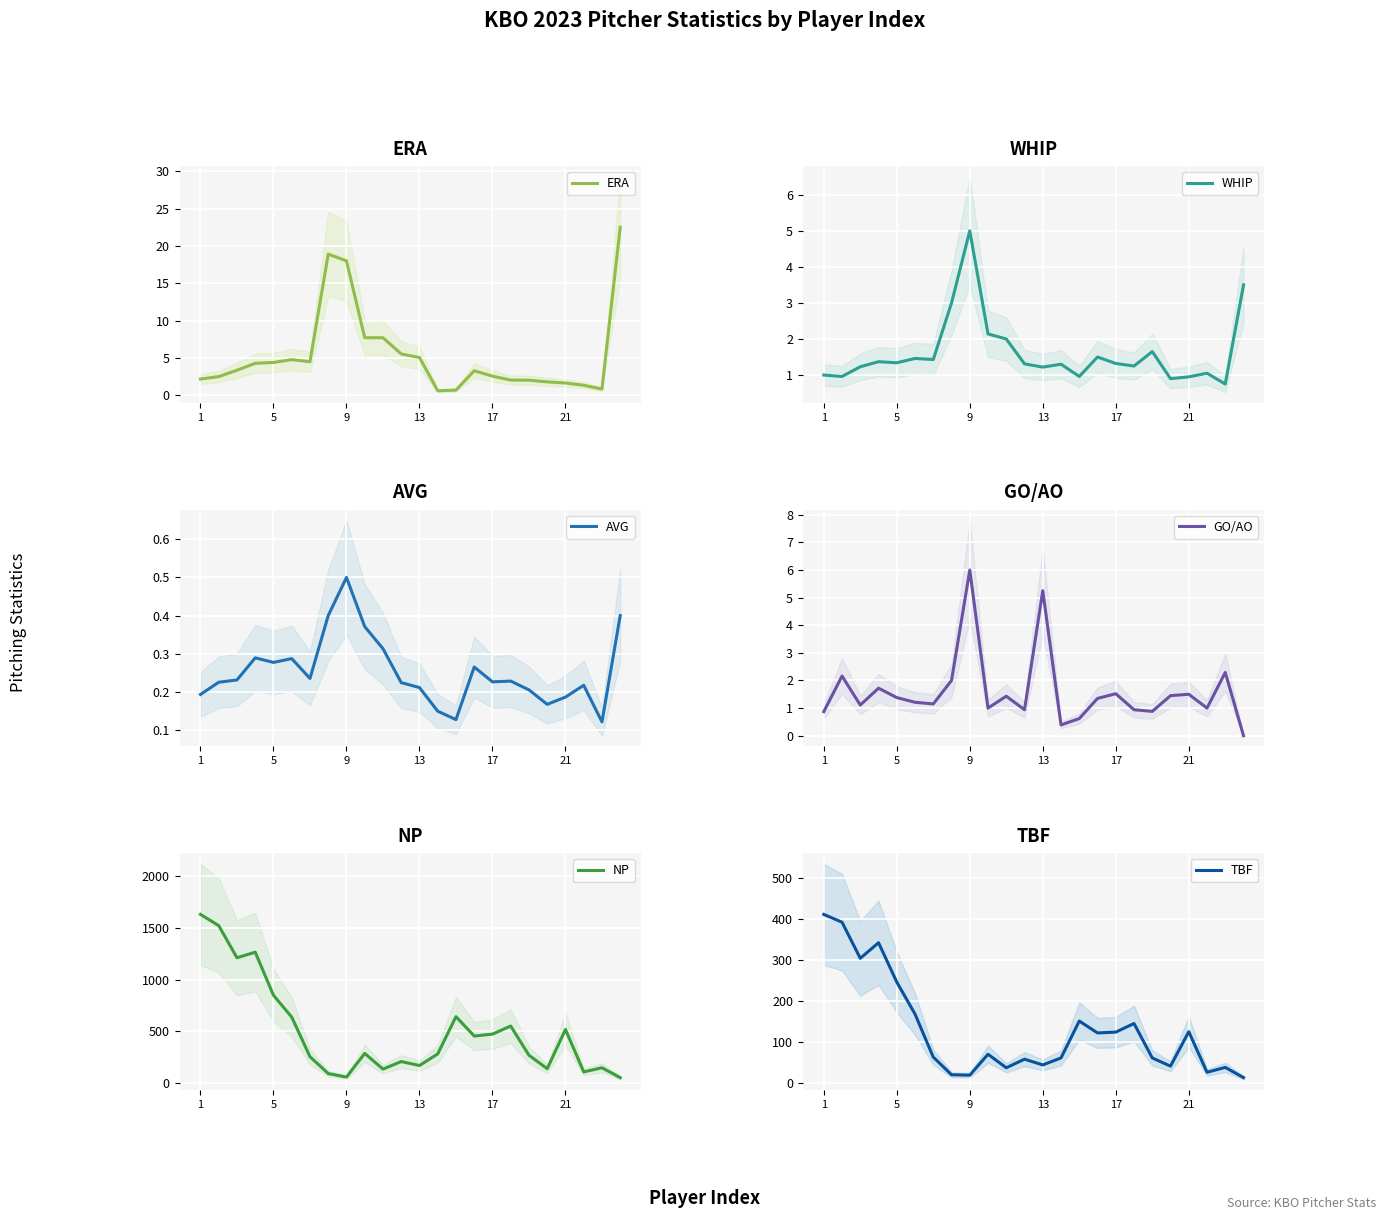

What is the highest value of the TBF series?

411